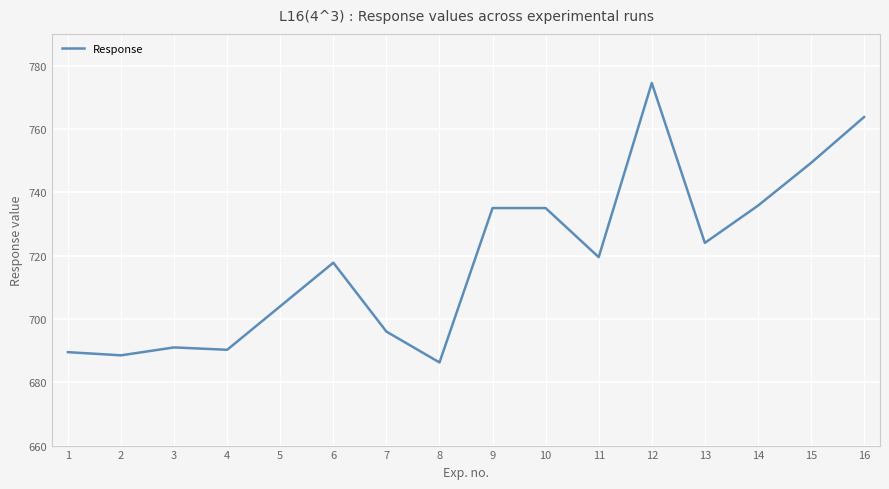

The value at 5 is 1018.6. True or false?

False